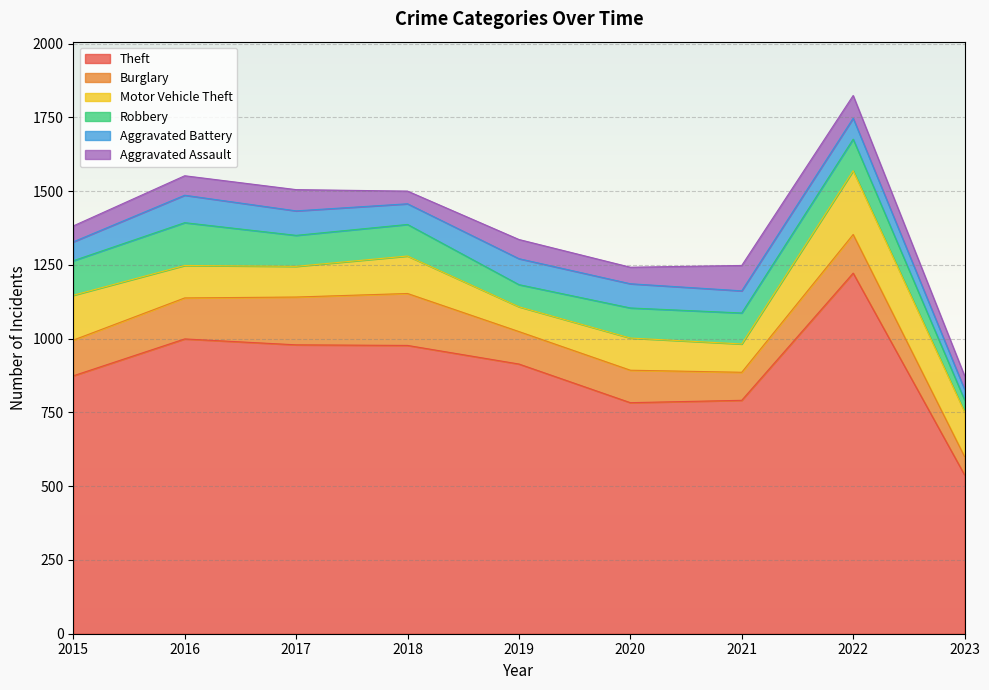

True or false: Aggravated Battery has more than 0 interior local peaks.

True